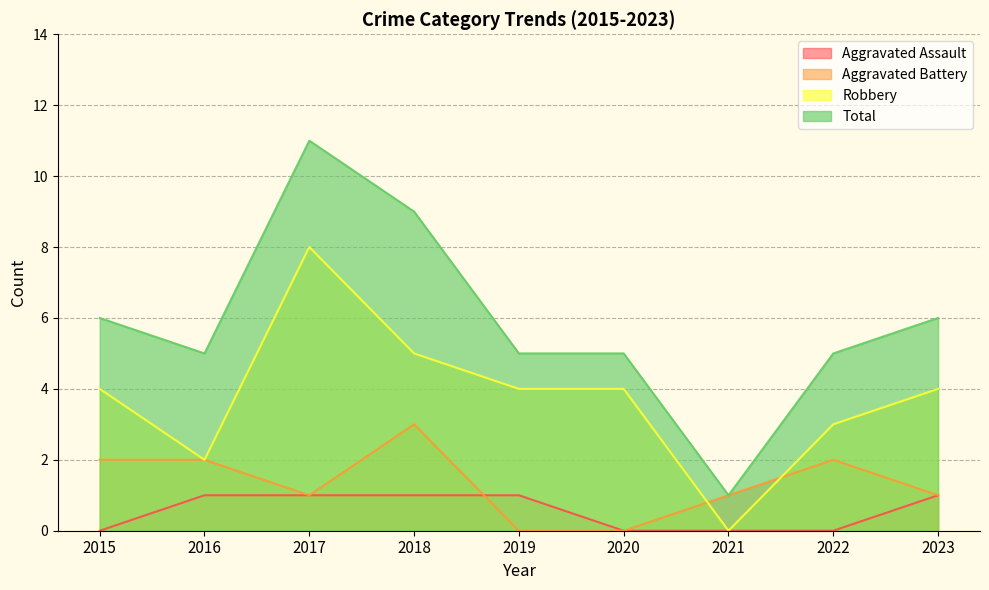

Which series has the largest range (max minus min)?

Total